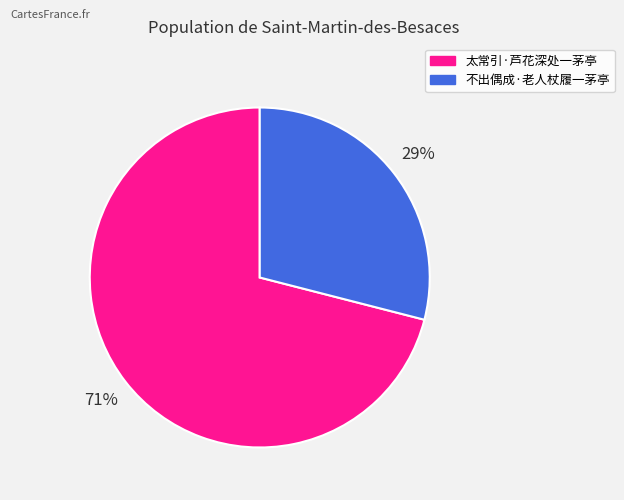

What percentage is the 太常引·芦花深处一茅亭 slice, to the nearest percent?

71%